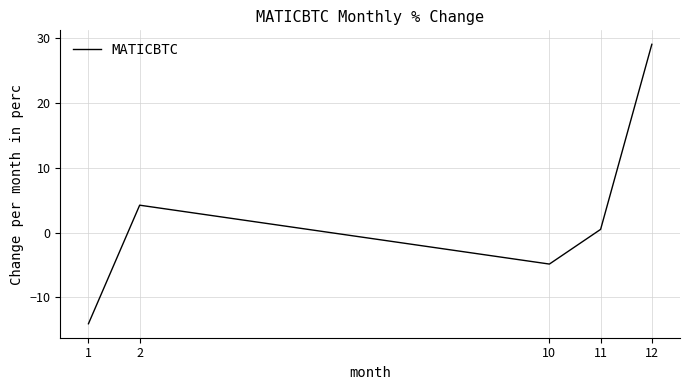

What value does the data have at 12?

29.1